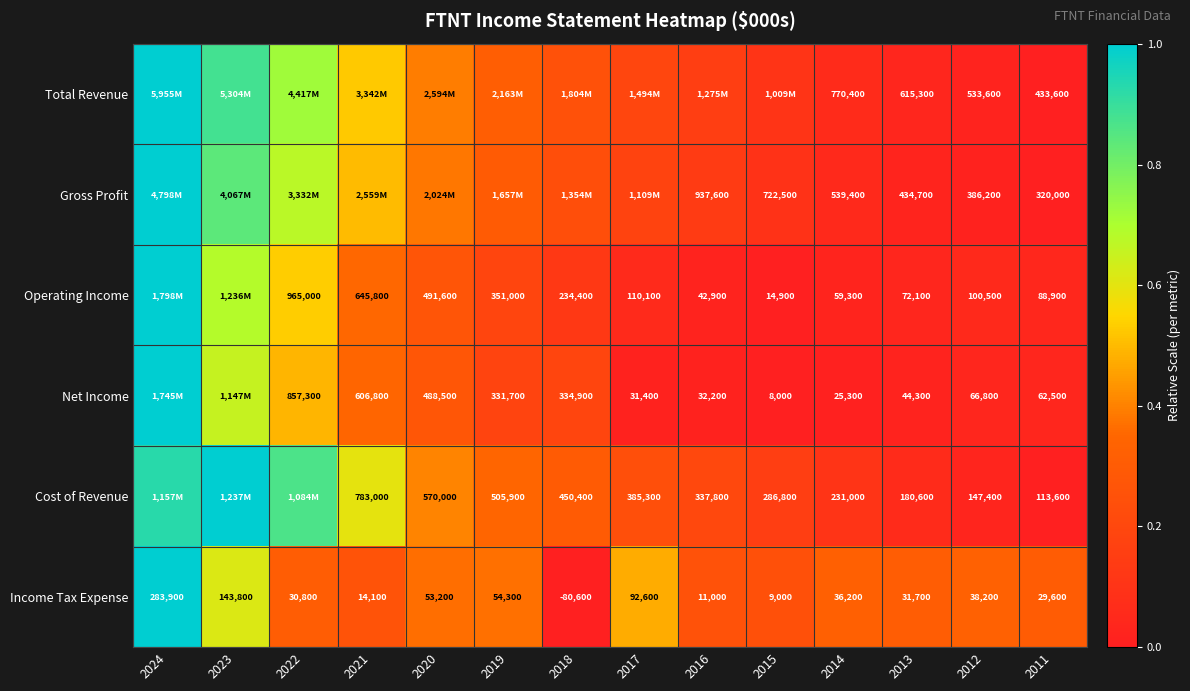

How many positive values does the Income Tax Expense series have?

13